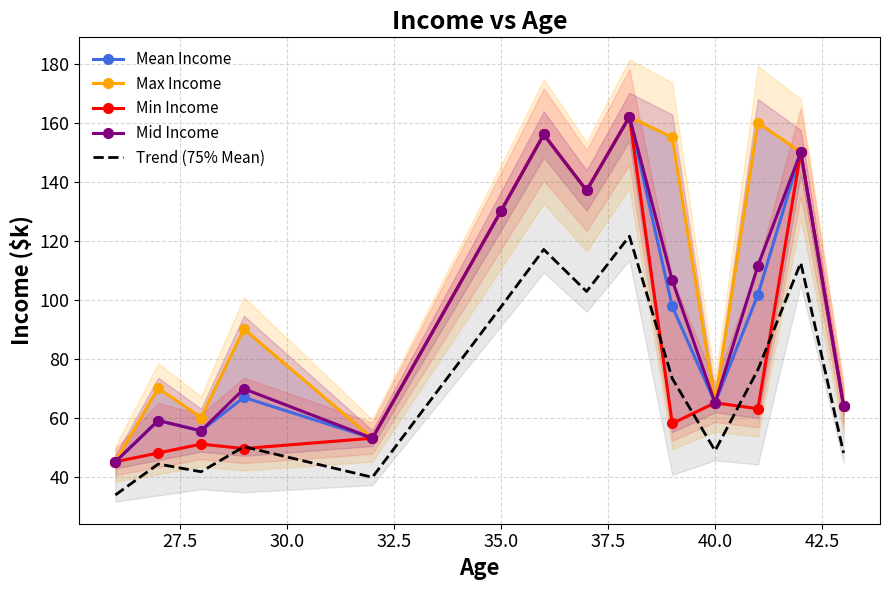

What is the maximum value for Mid Income?

162.0